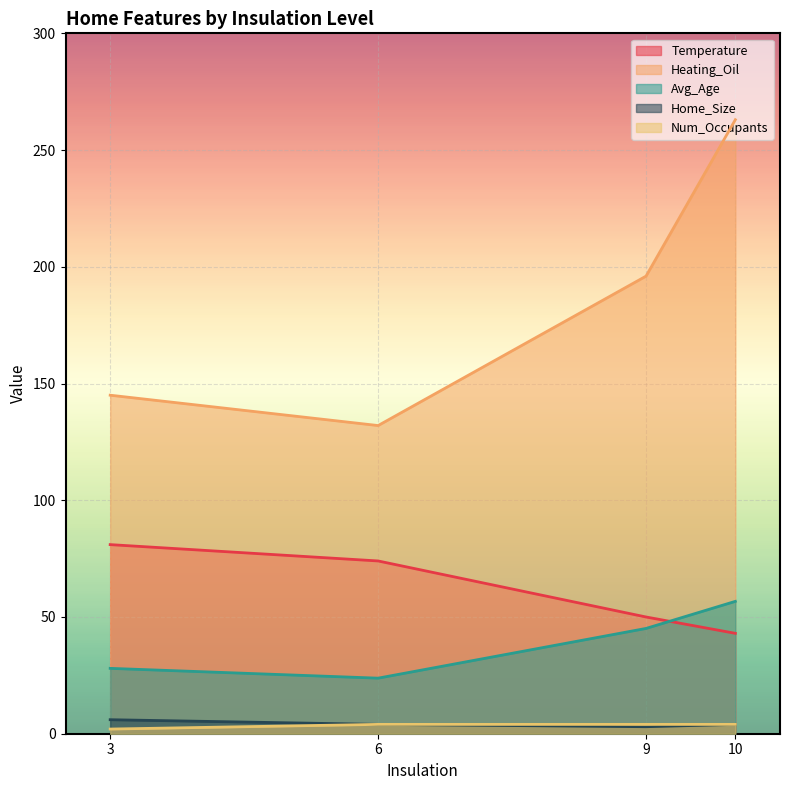

List the labels in order of Temperature value, smallest first.

10, 9, 6, 3